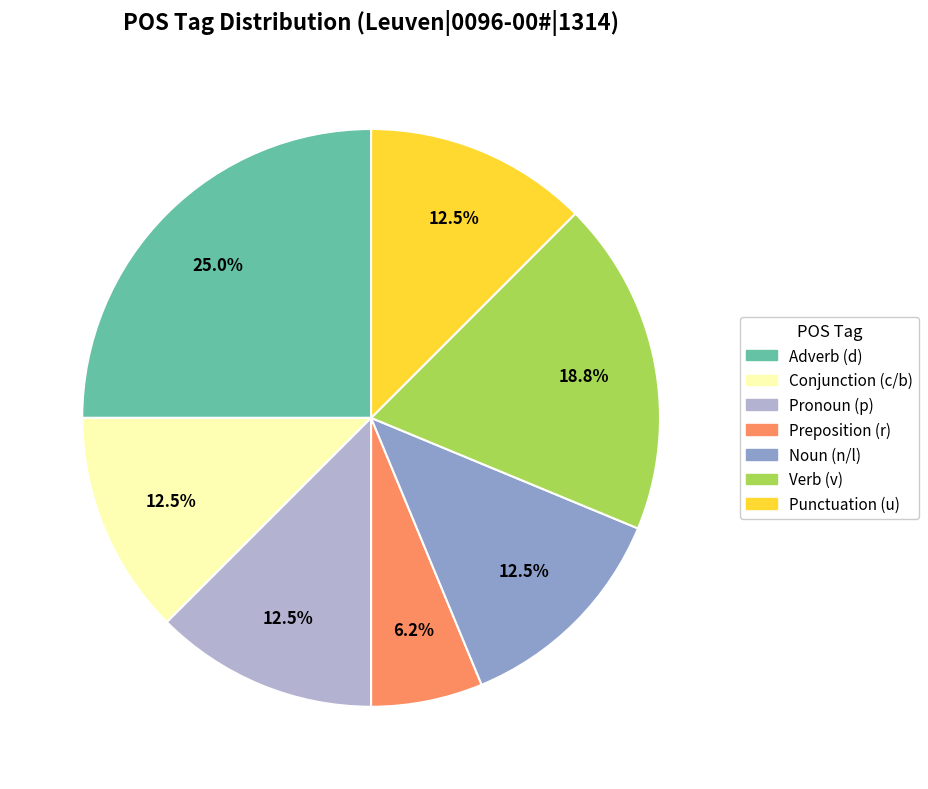

Combined, do Conjunction (c/b) and Punctuation (u) account for over 50%?

No